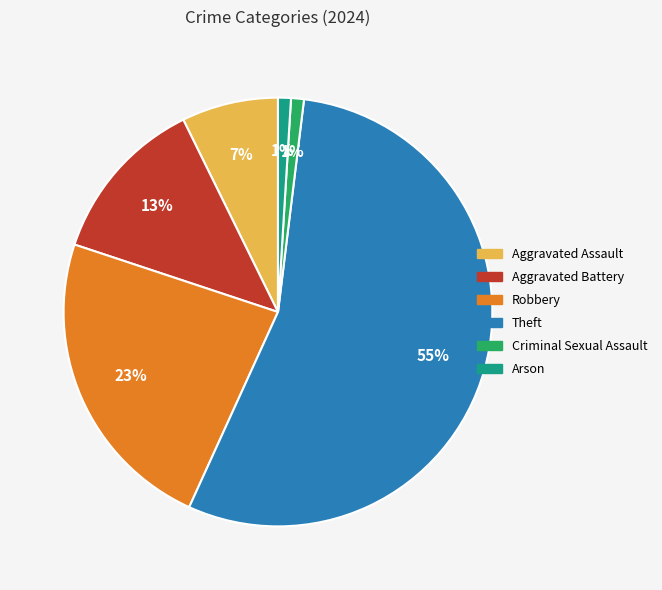

To the nearest percent, what is the difference between the Criminal Sexual Assault and Theft slice percentages?

54%